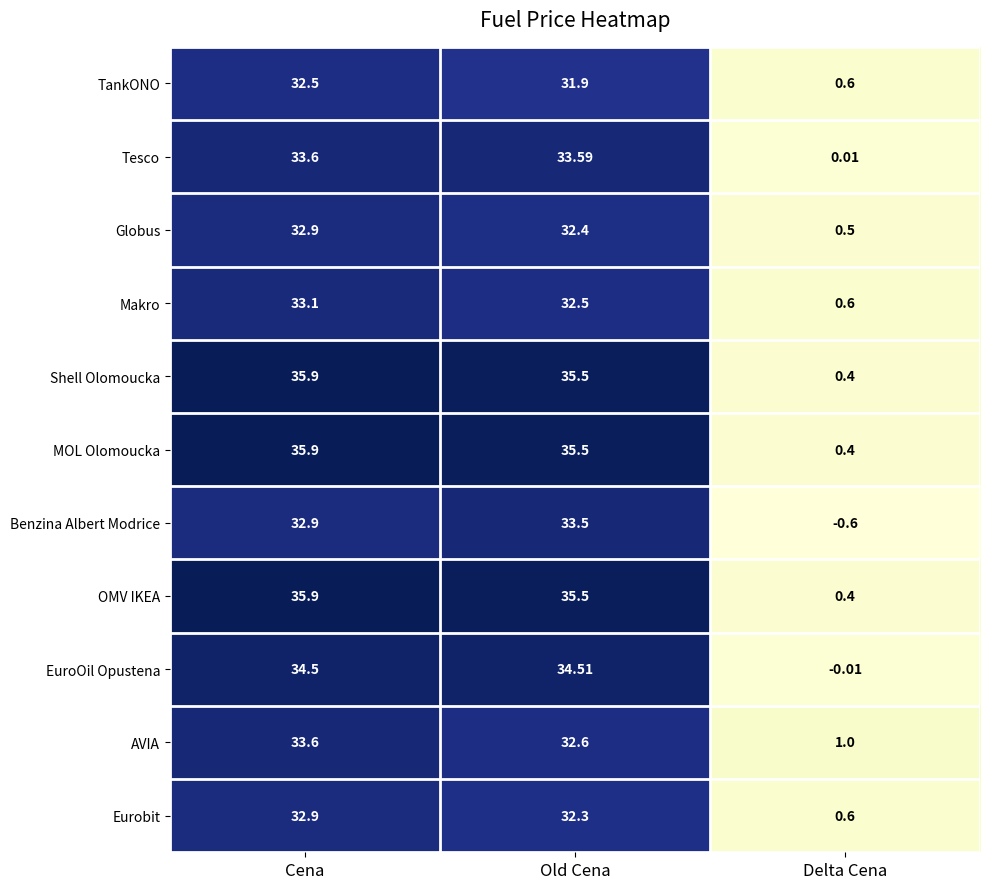

Which category has the highest value across all series?

Cena